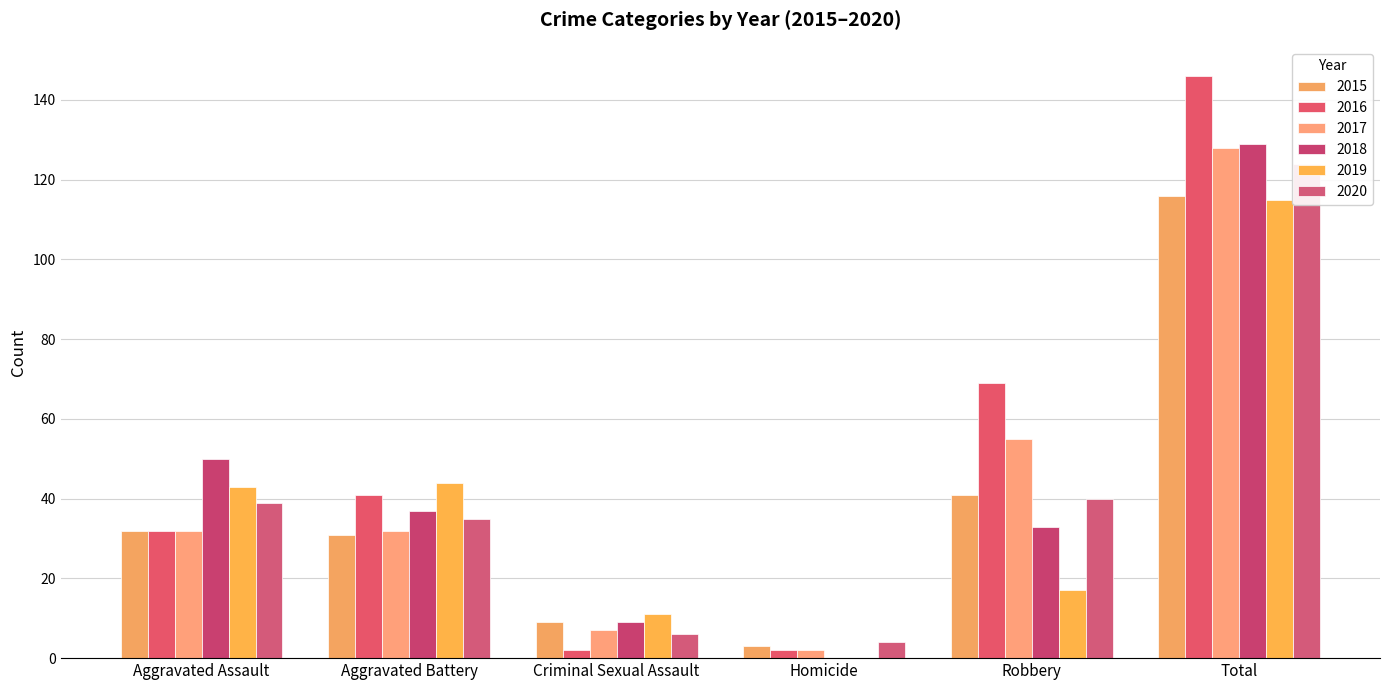

How many values in the 2020 series exceed 39?

2